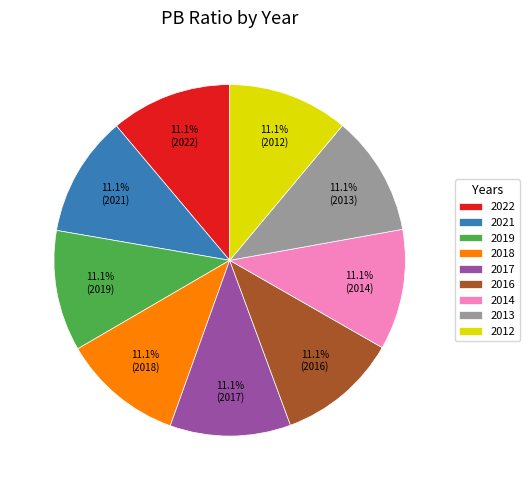

What percentage do 2016 and 2013 together represent?

22.2%